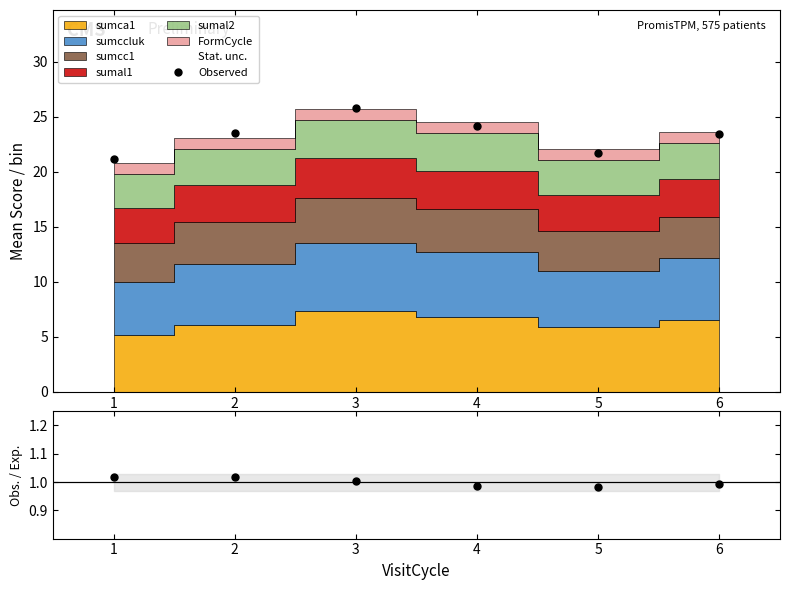

Which series has the widest spread of values?

Observed